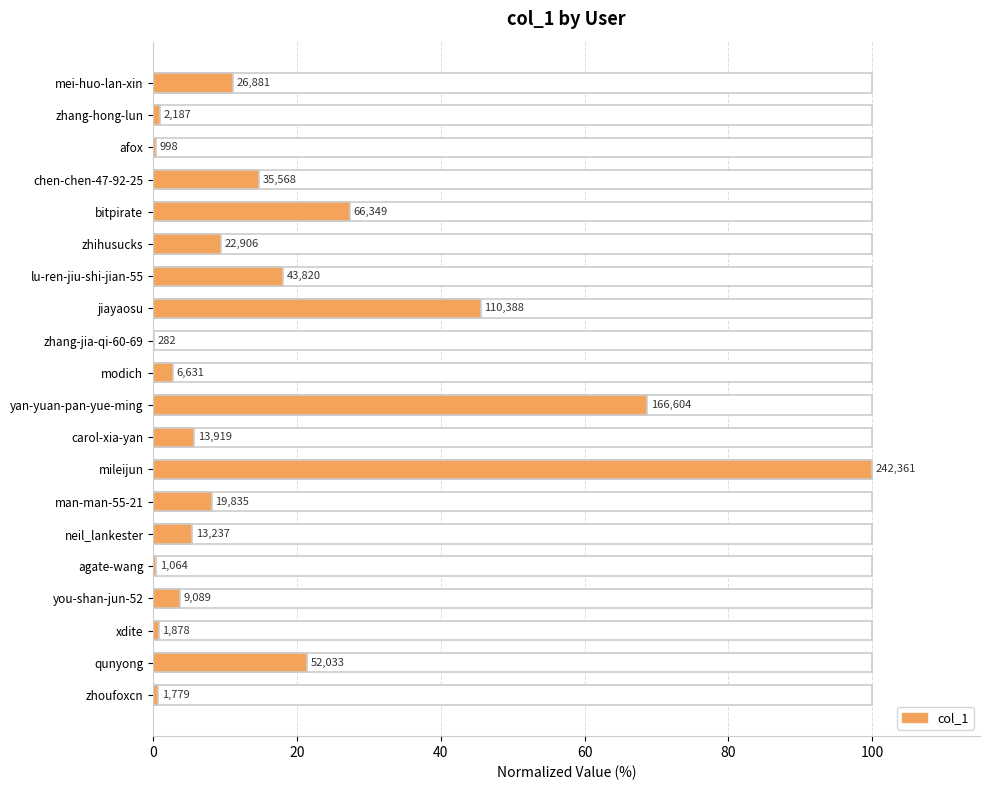

What is the smallest value displayed?

0.1